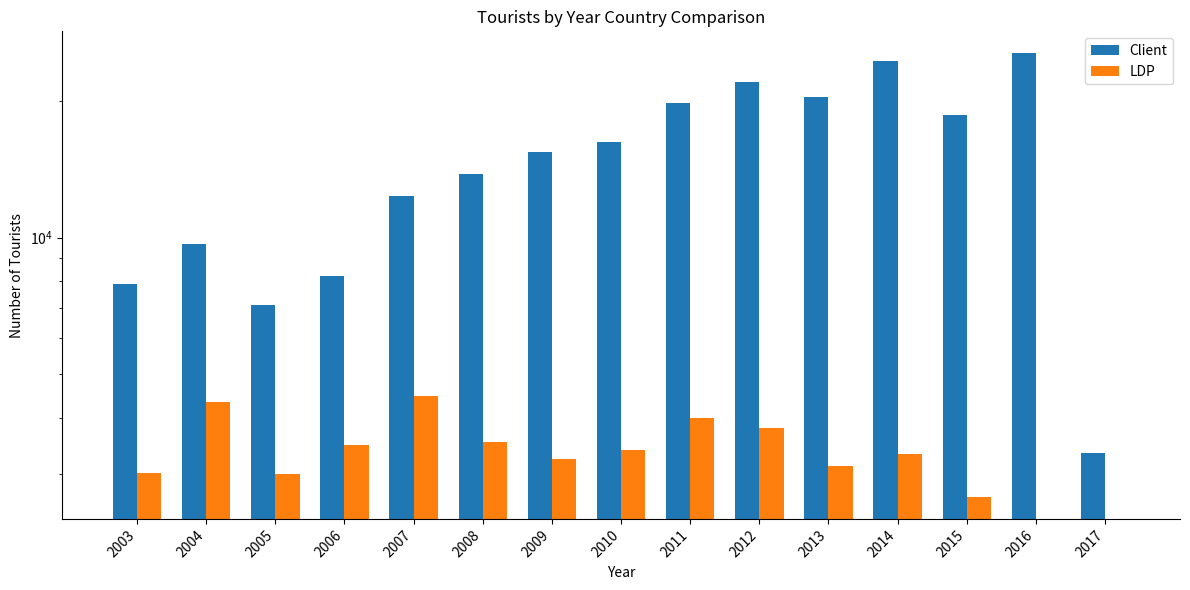

List the series in order of their overall mean, lowest first.

LDP, Client